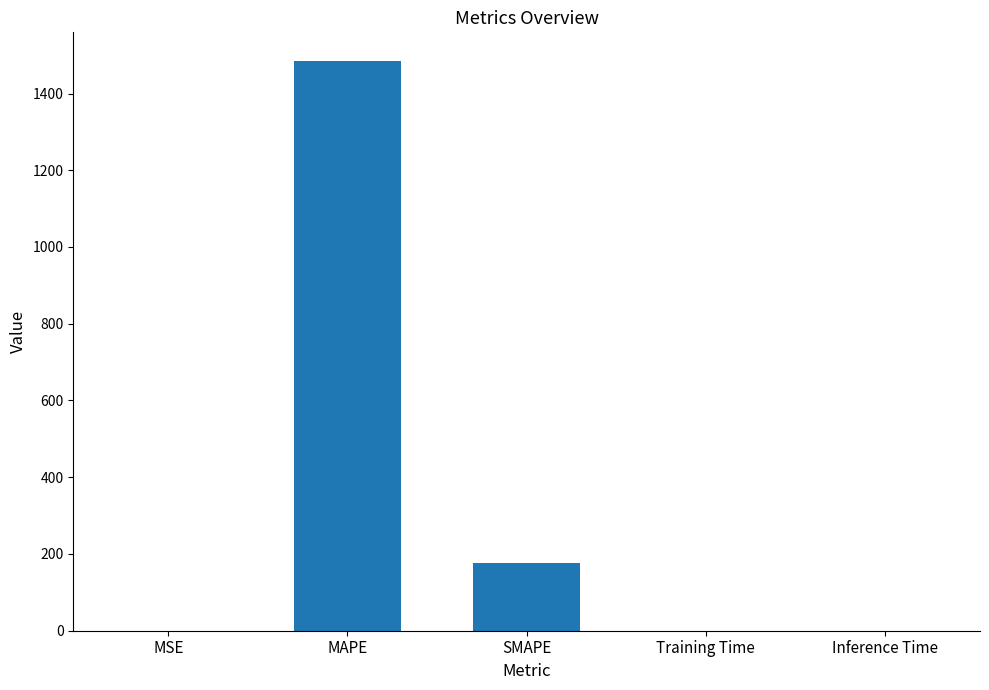

At which label is the value closest to 742?

SMAPE